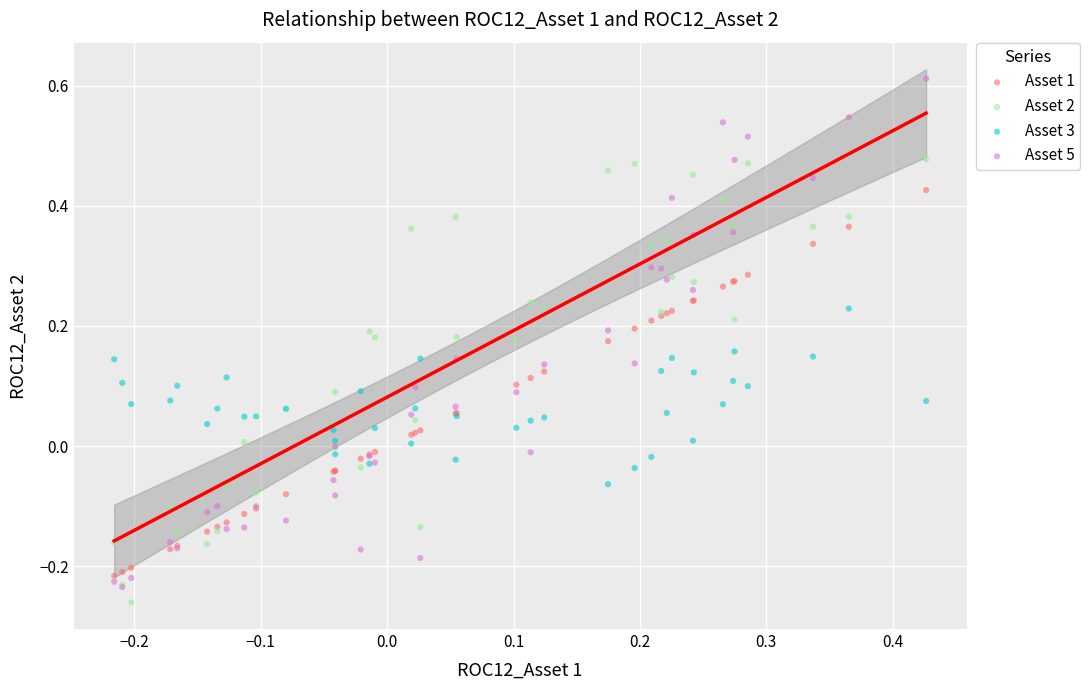

What are all the series names shown in the legend?

Asset 1, Asset 2, Asset 3, Asset 5